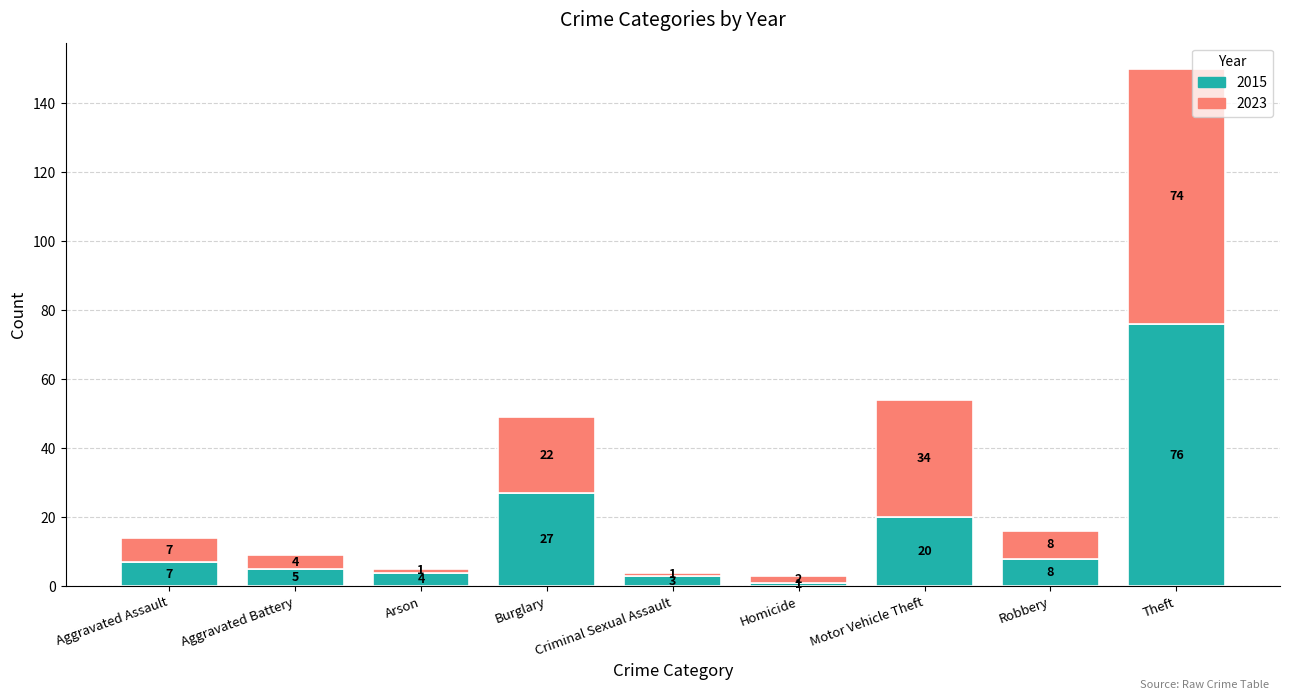

True or false: 2015 has a value of 38 at Theft.

False